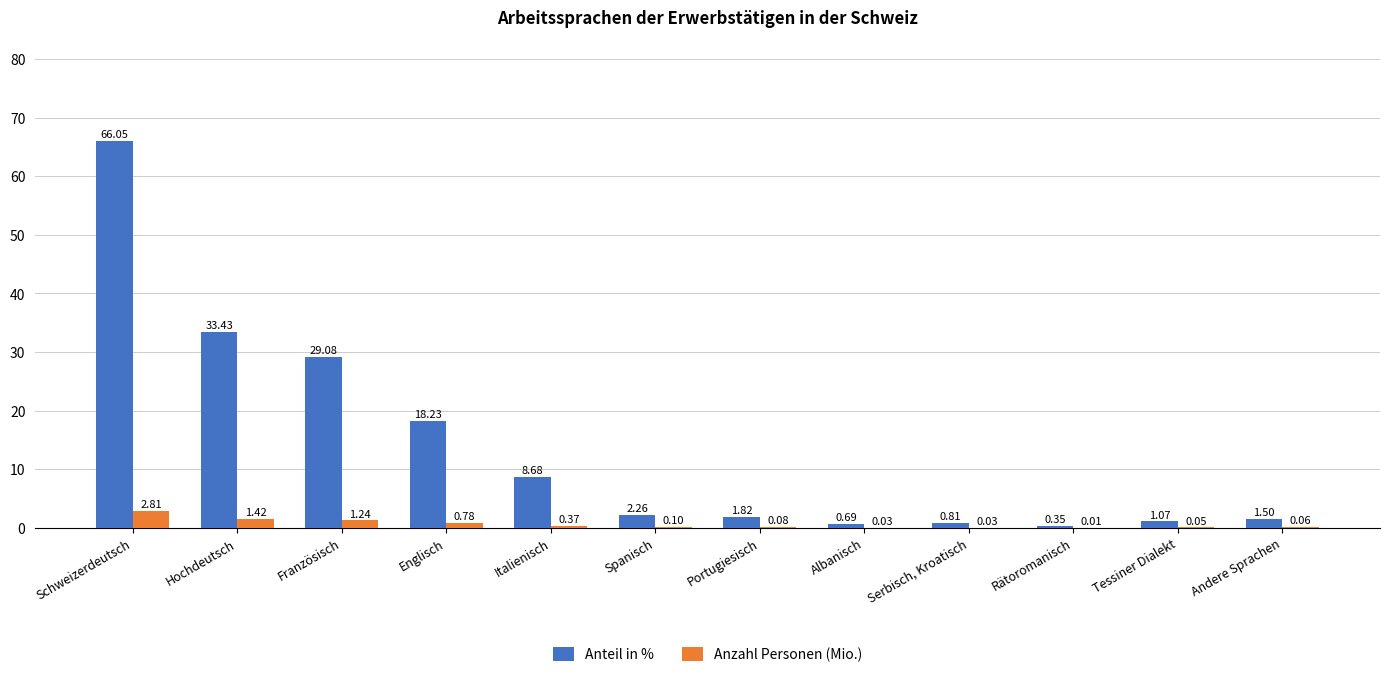

What is the total value across all series at Italienisch?

9.0